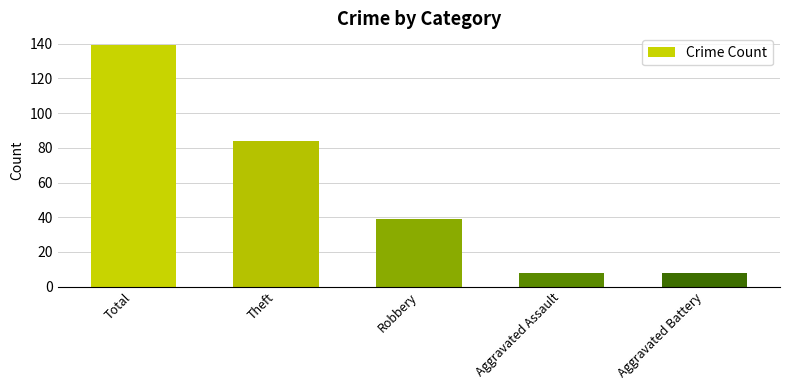

What is the ratio of the value at Aggravated Assault to the value at Theft?

0.1